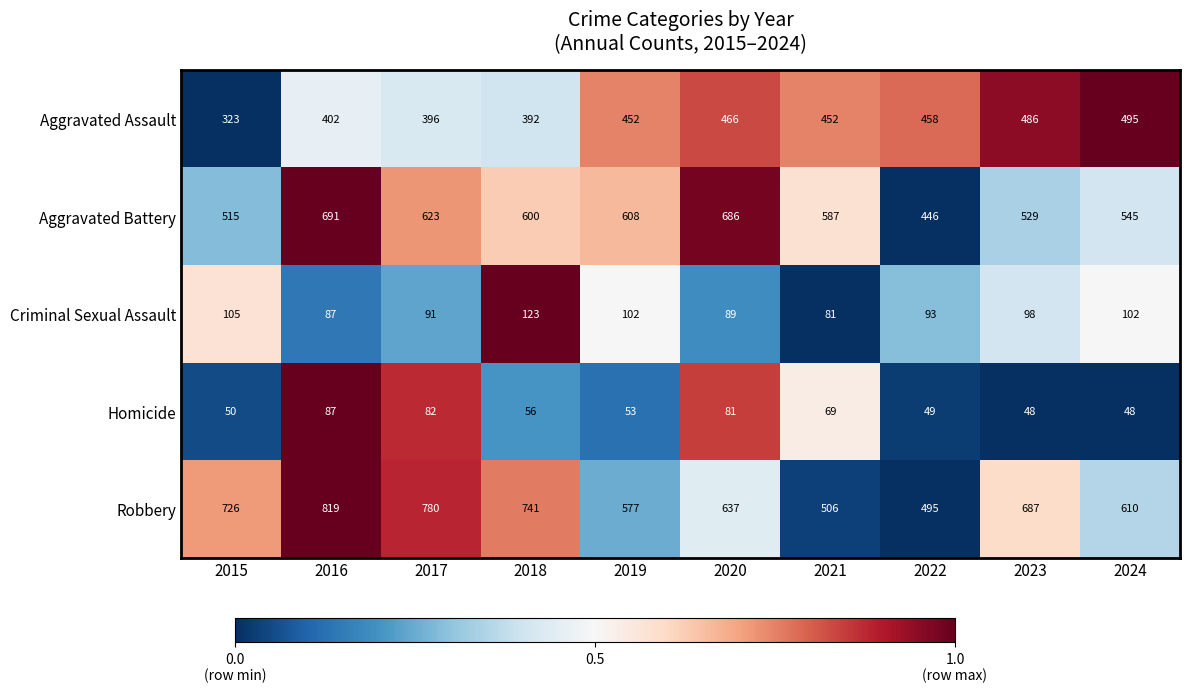

What is the total value across all series at 2019?

1792